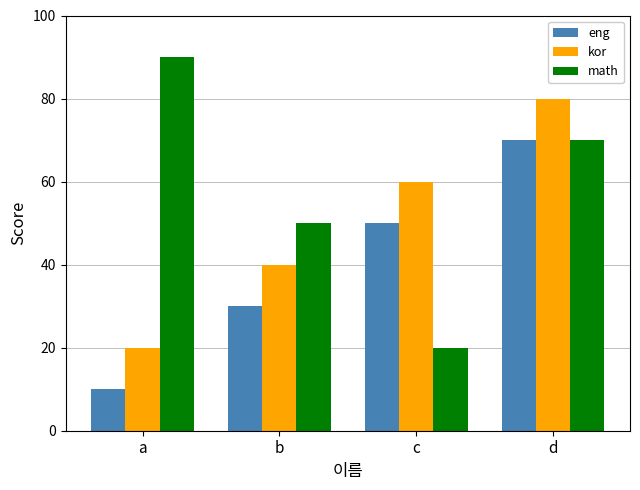

What is the difference between the second highest and second lowest values in the kor series?

20